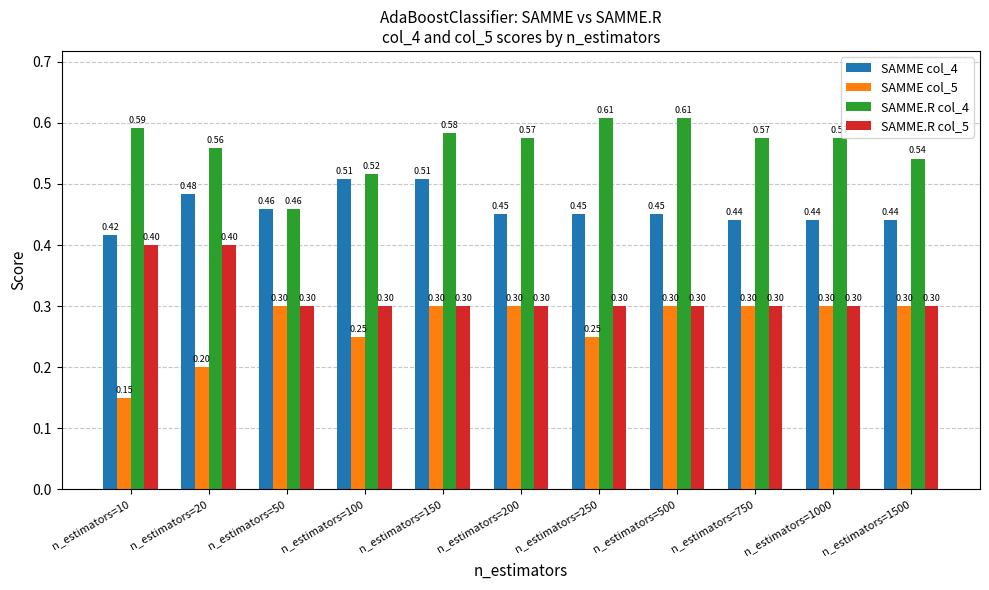

What is the value of the SAMME.R col_5 bar at the 8th from the left?

0.3